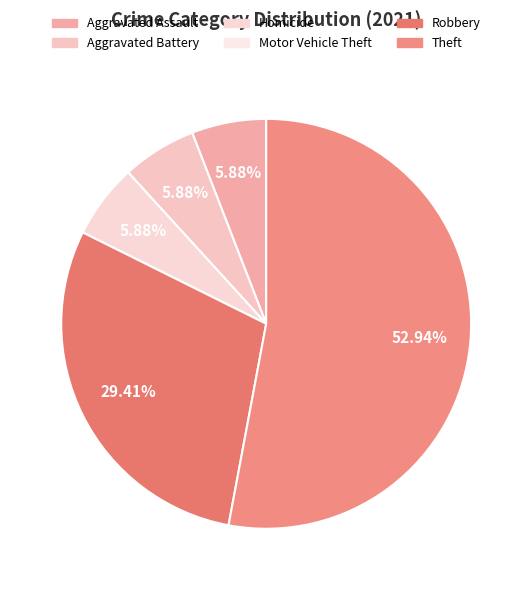

Rank the categories by value from lowest to highest.

Motor Vehicle Theft, Aggravated Assault, Aggravated Battery, Homicide, Robbery, Theft